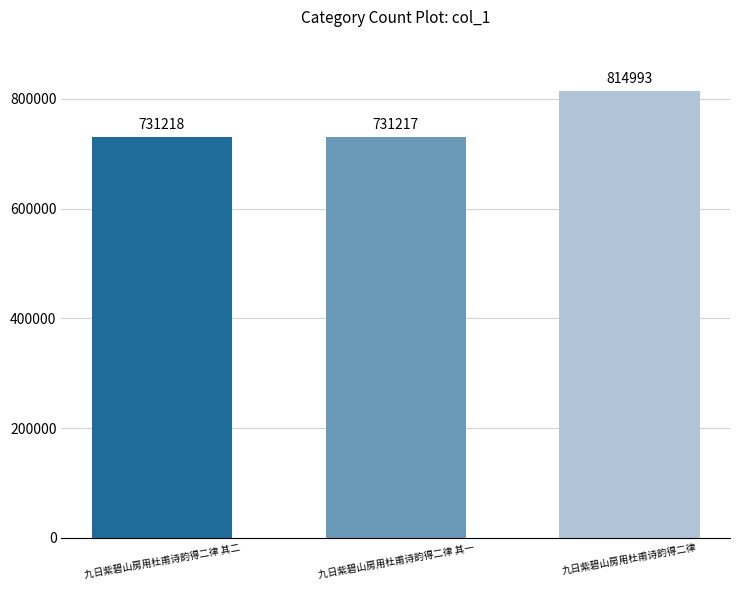

What is the label of the 3rd bar from the right?

九日紫碧山房用杜甫诗韵得二律 其二